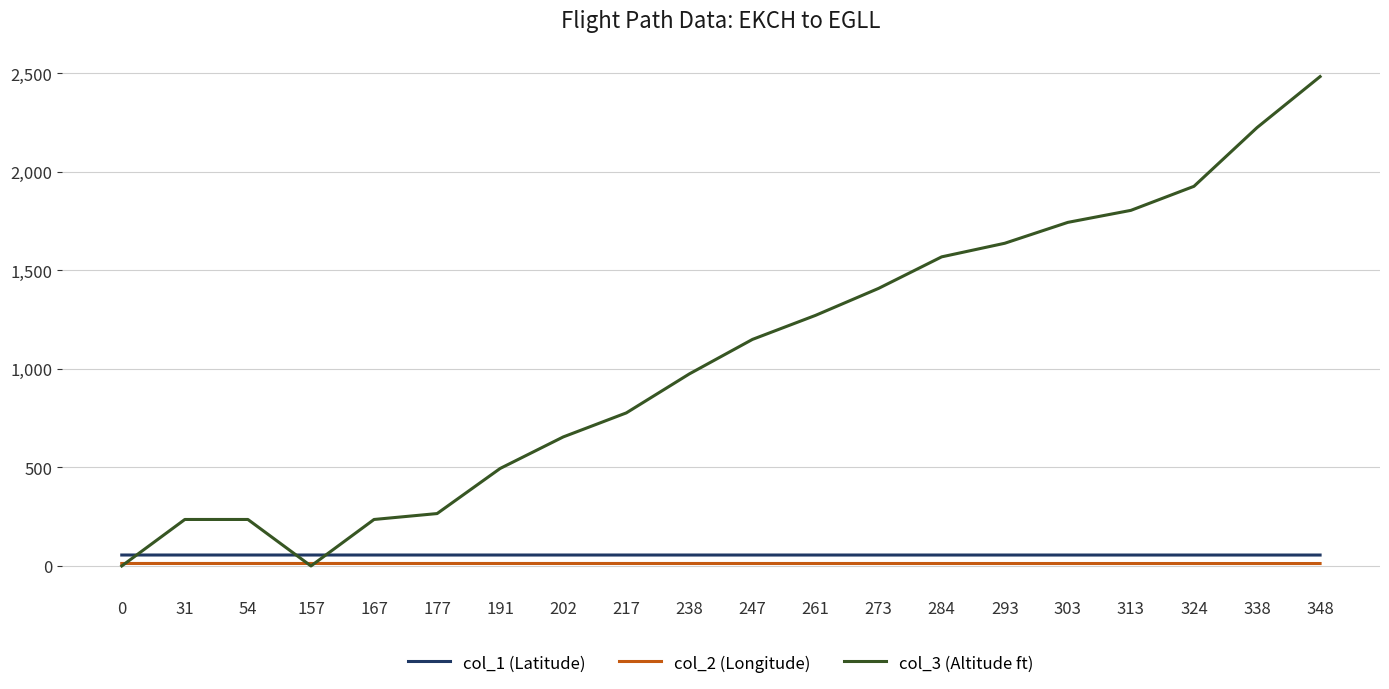

Rank the series at 238 from lowest to highest value.

col_2 (Longitude), col_1 (Latitude), col_3 (Altitude ft)